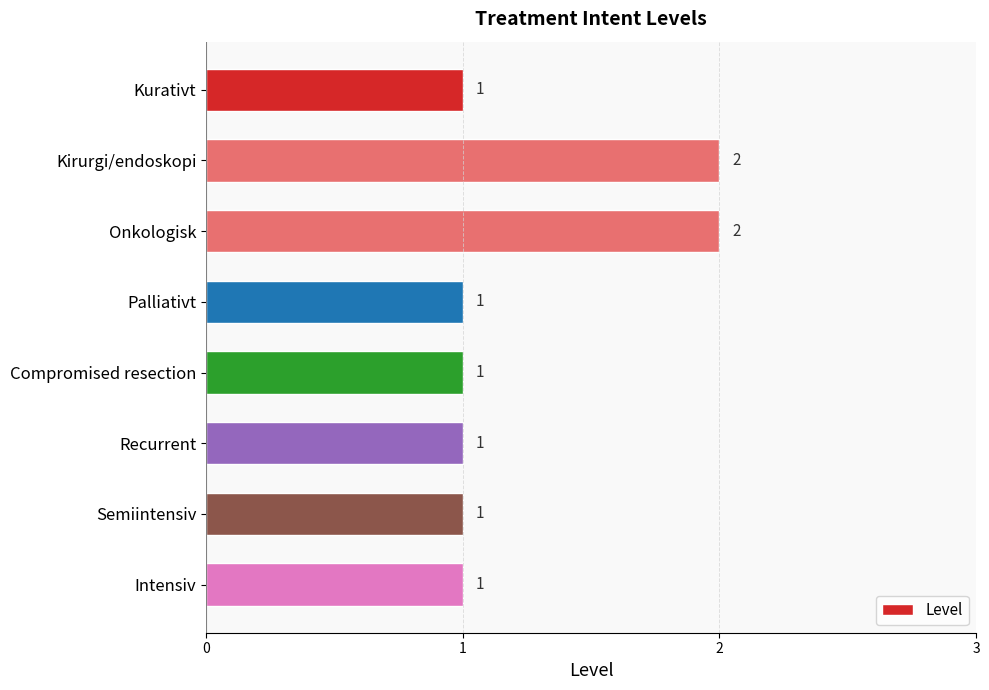

Count the number of categories in the chart.

8